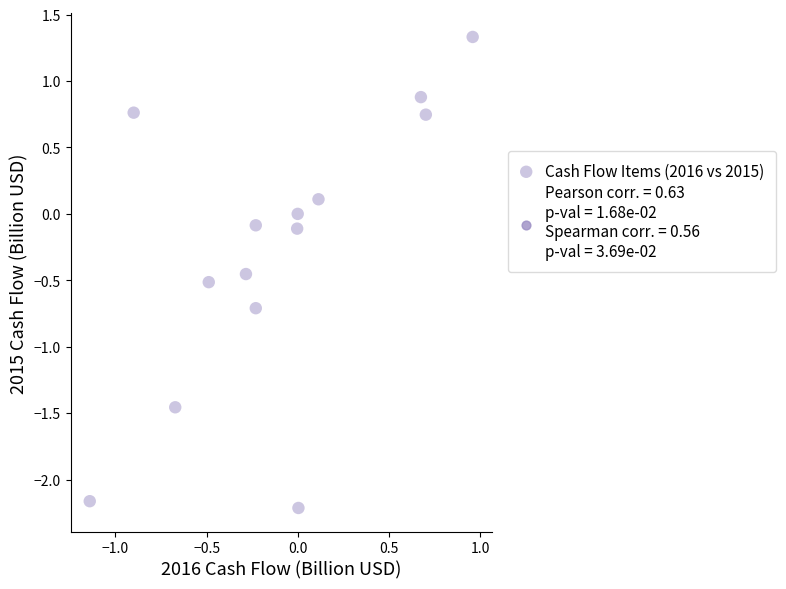

What is the range of Y values (max minus min)?

3.5